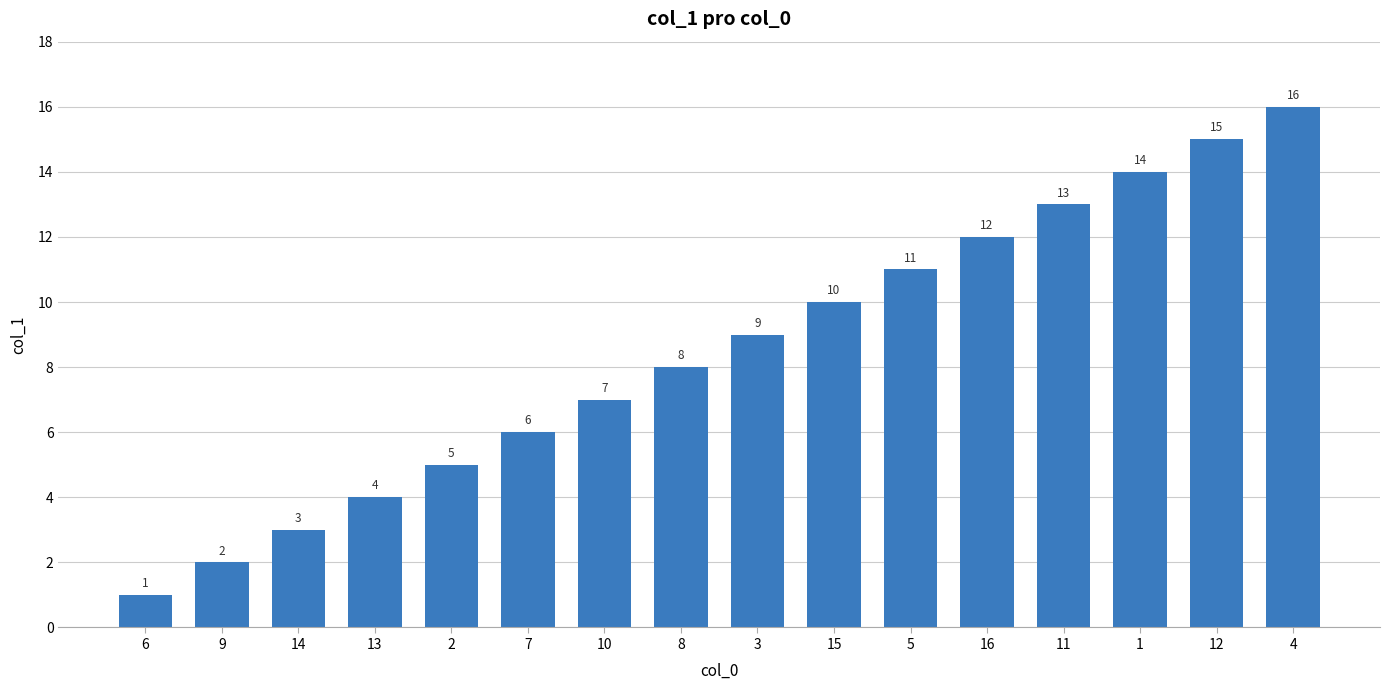

True or false: the data shows 6 at 7.

True